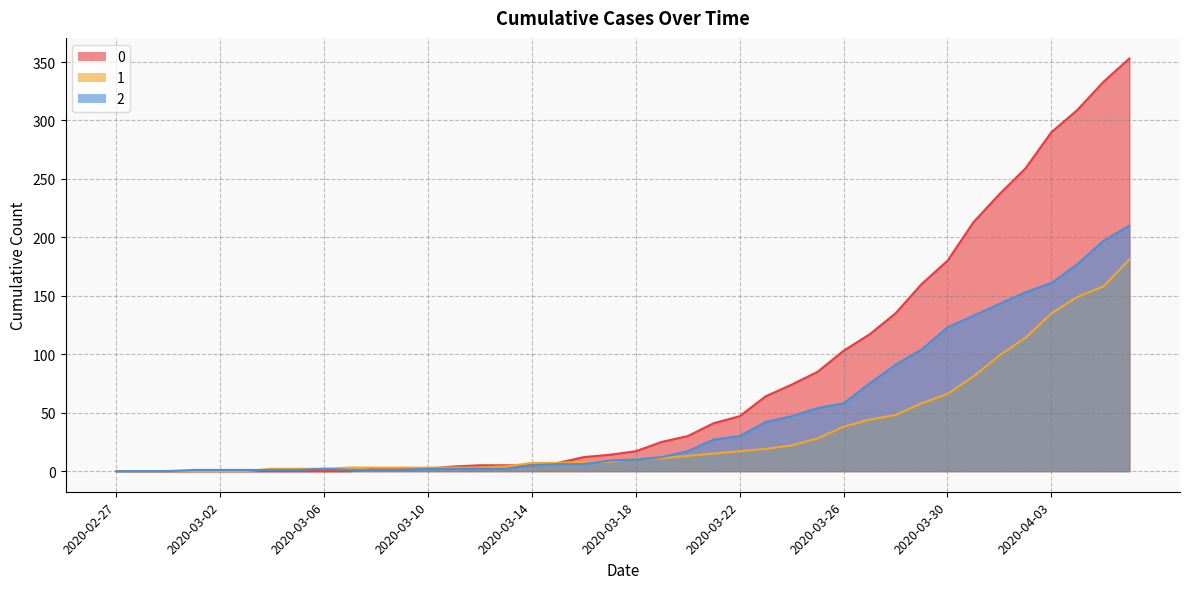

What is the sum of the 1 values at 2020-03-12 and 2020-03-09?

6